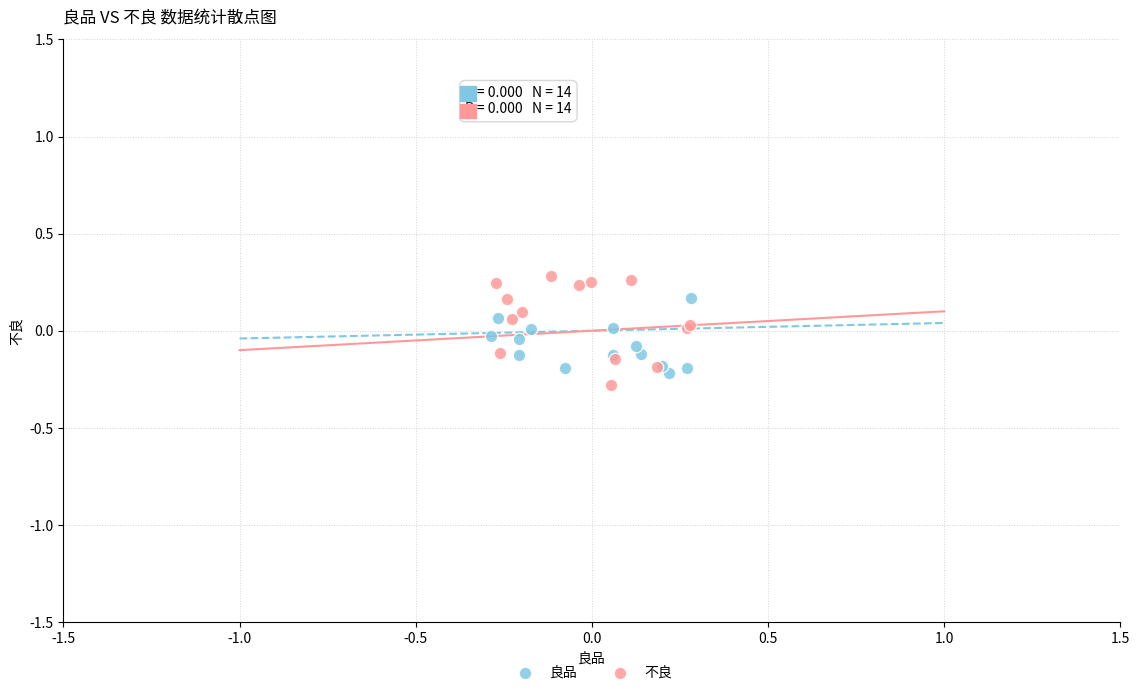

Which series has the widest spread of Y values?

不良